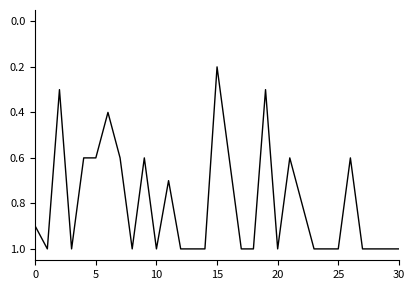

What is the average value?

0.8